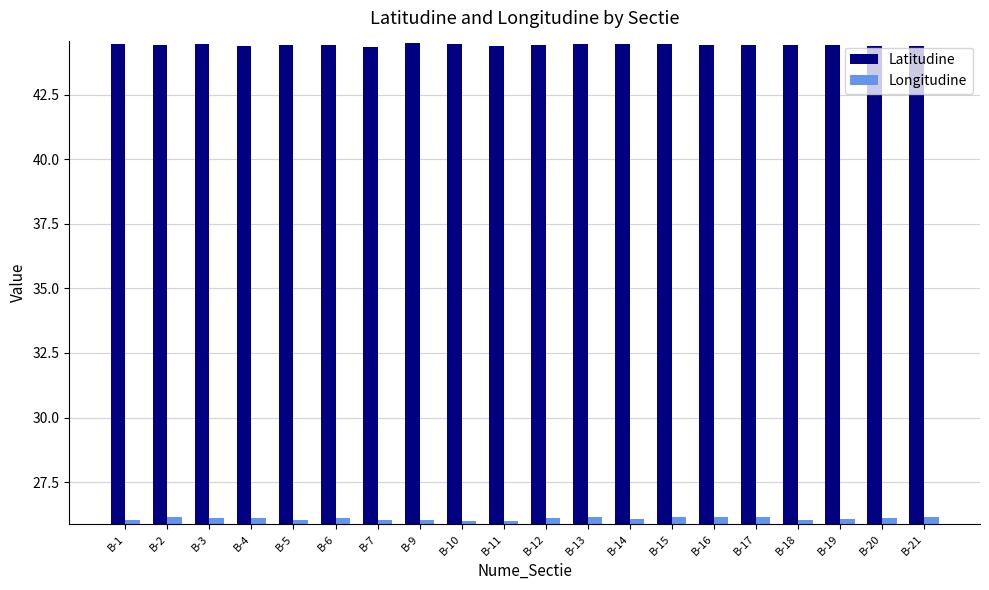

What is the difference between the highest and lowest values at B-11?

18.4